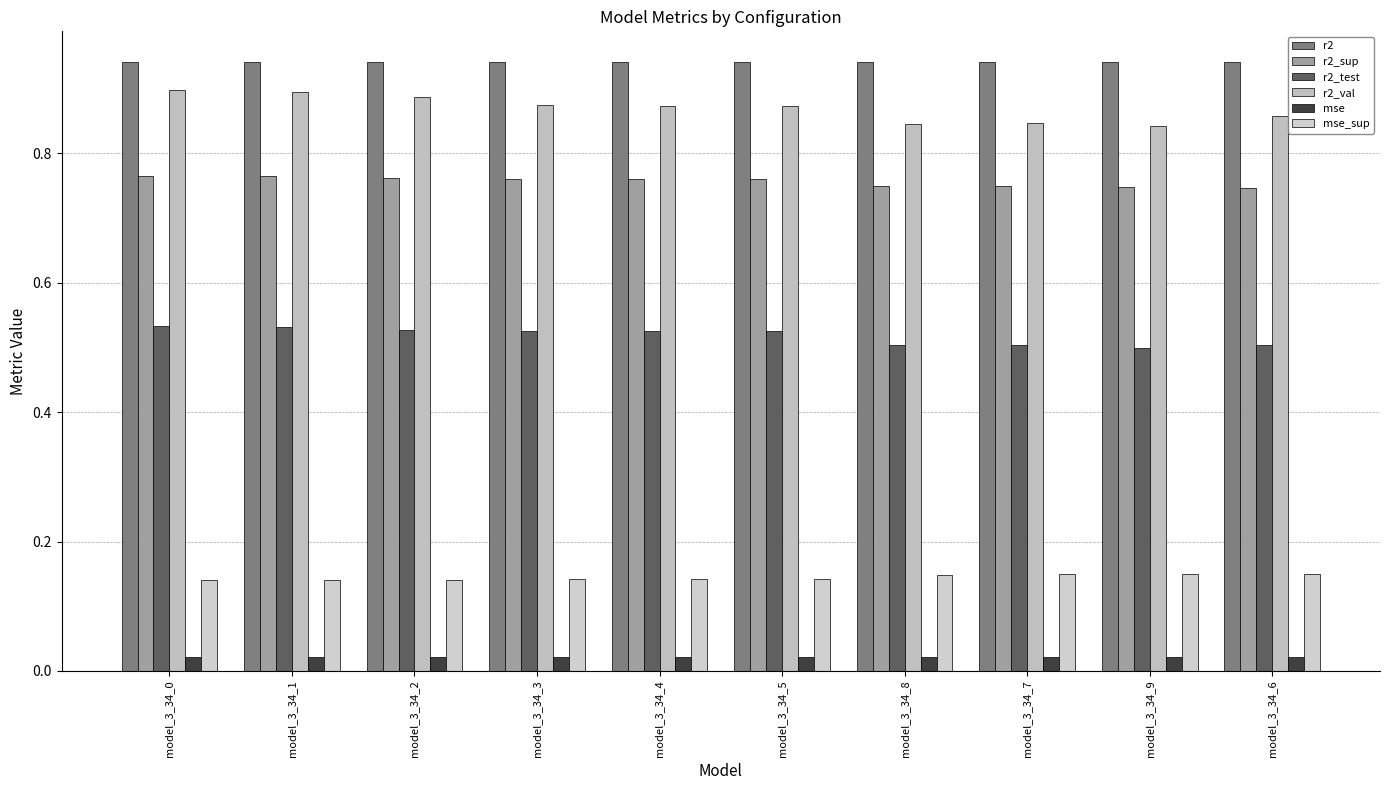

Does the chart contain stacked bars?

No